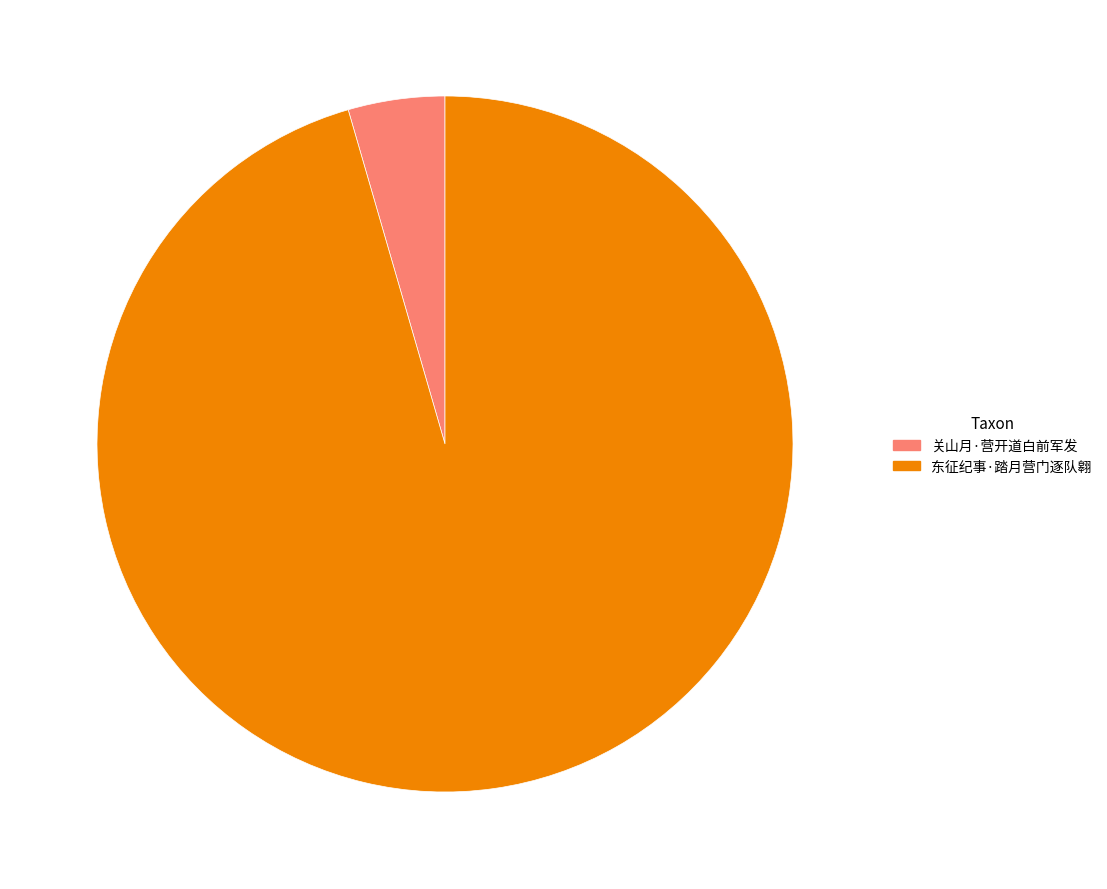

What is the majority slice?

东征纪事·踏月营门逐队翱